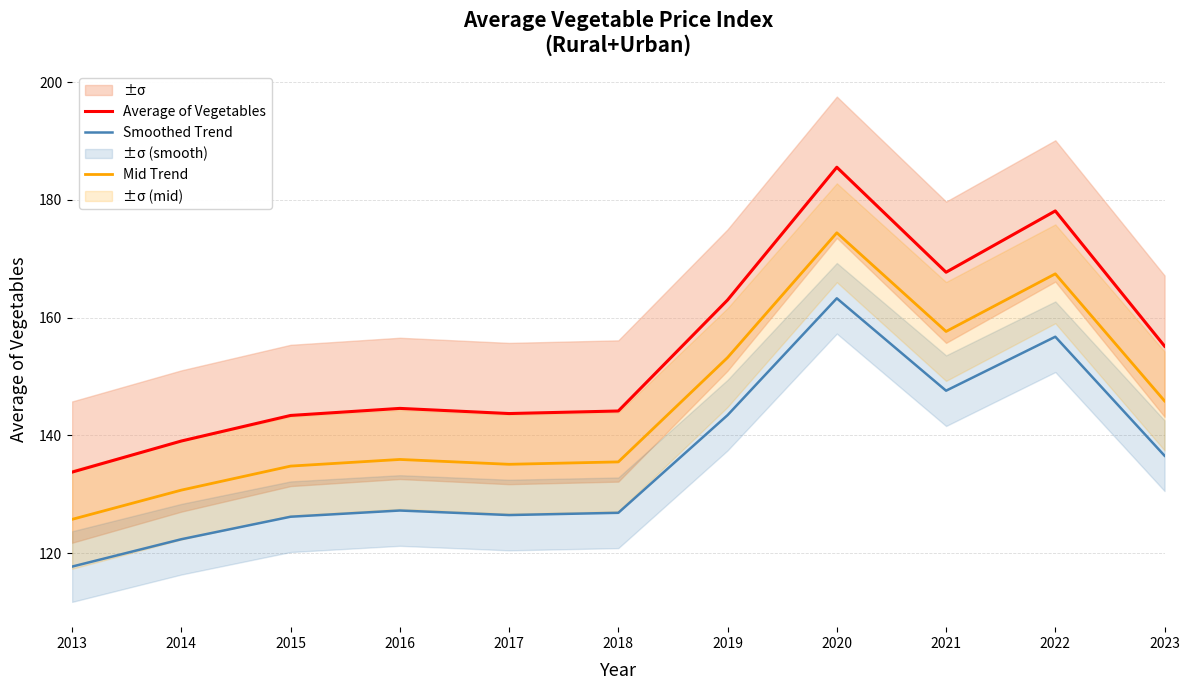

Between 2013 and 2016, which is larger?

2016